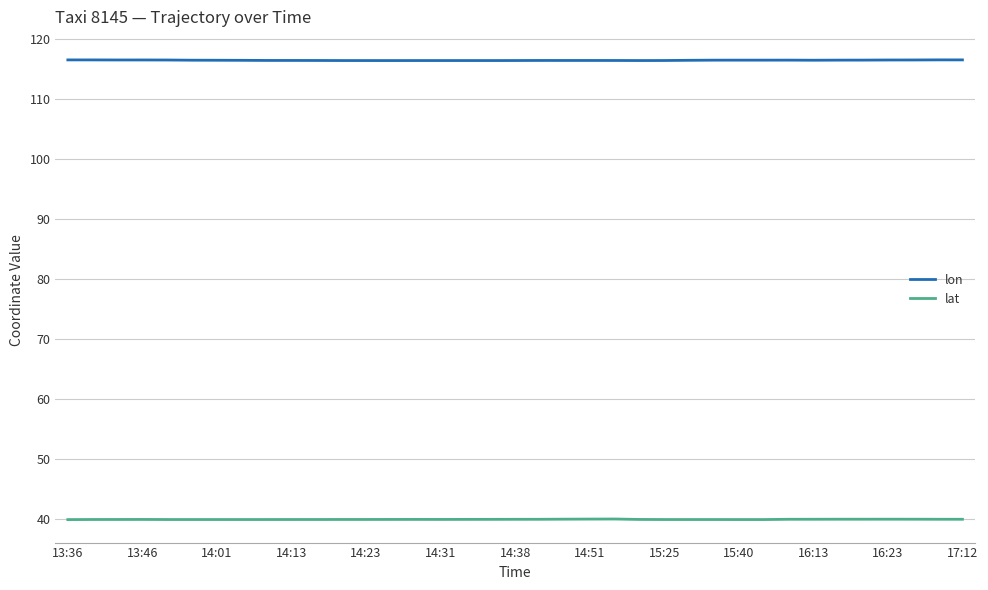

Rank the series by their maximum value, from highest to lowest.

lon, lat